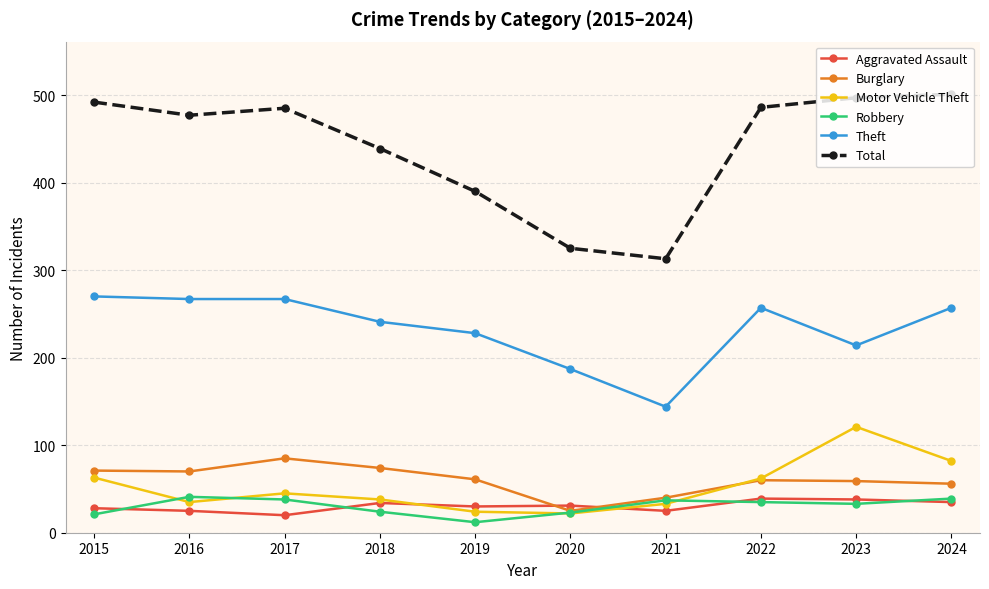

How many interior local peaks does the Burglary series have?

2